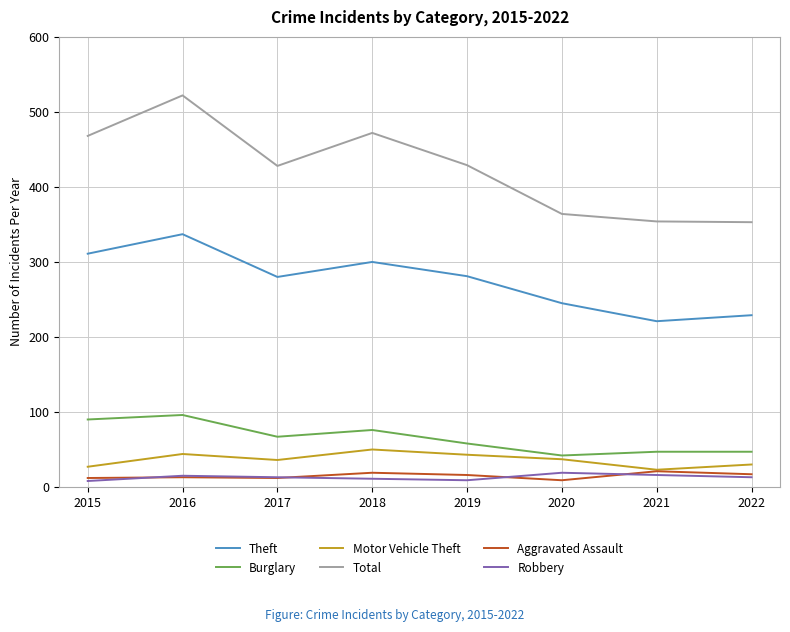

What are all the series names shown in the legend?

Theft, Burglary, Motor Vehicle Theft, Total, Aggravated Assault, Robbery